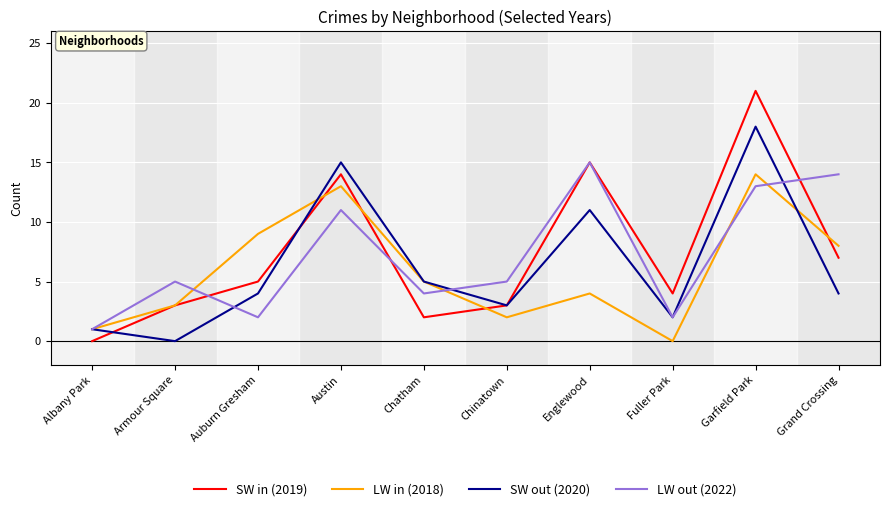

Between which two adjacent categories do SW out (2020) and SW in (2019) first intersect?

Albany Park and Armour Square